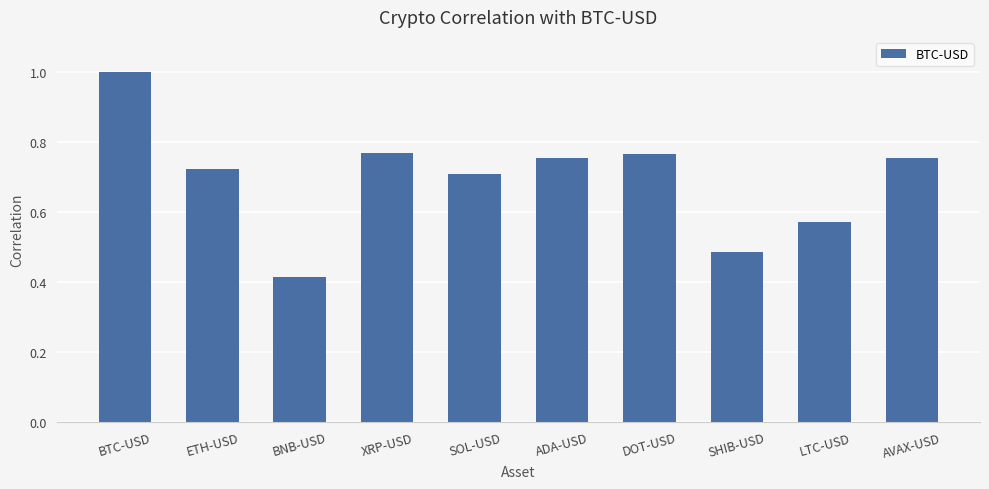

What position from the left is XRP-USD?

4